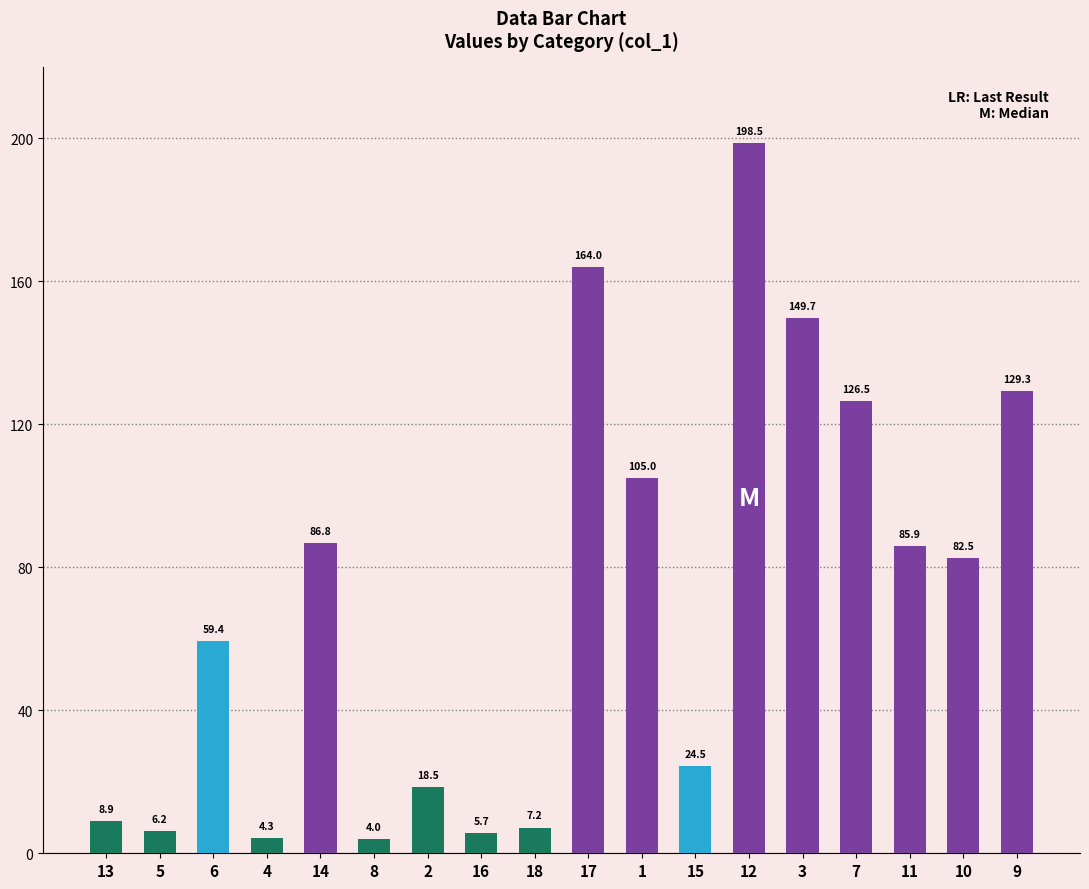

Rank the categories by value from highest to lowest.

12, 17, 3, 9, 7, 1, 14, 11, 10, 6, 15, 2, 13, 18, 5, 16, 4, 8